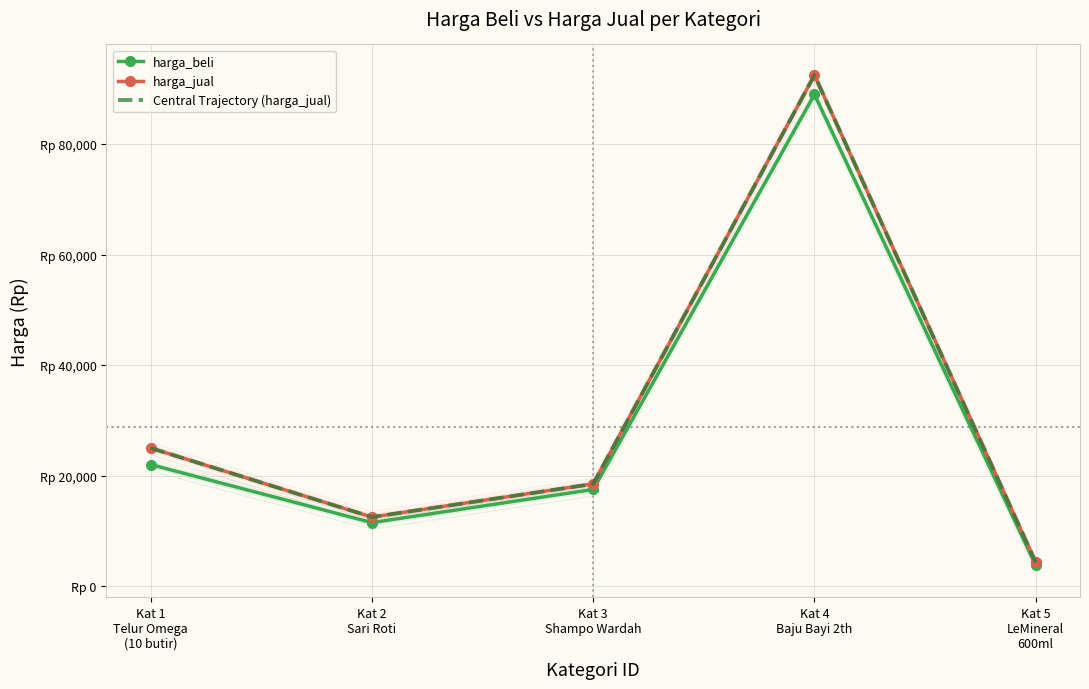

What is the lowest value of the harga_beli series?

3750